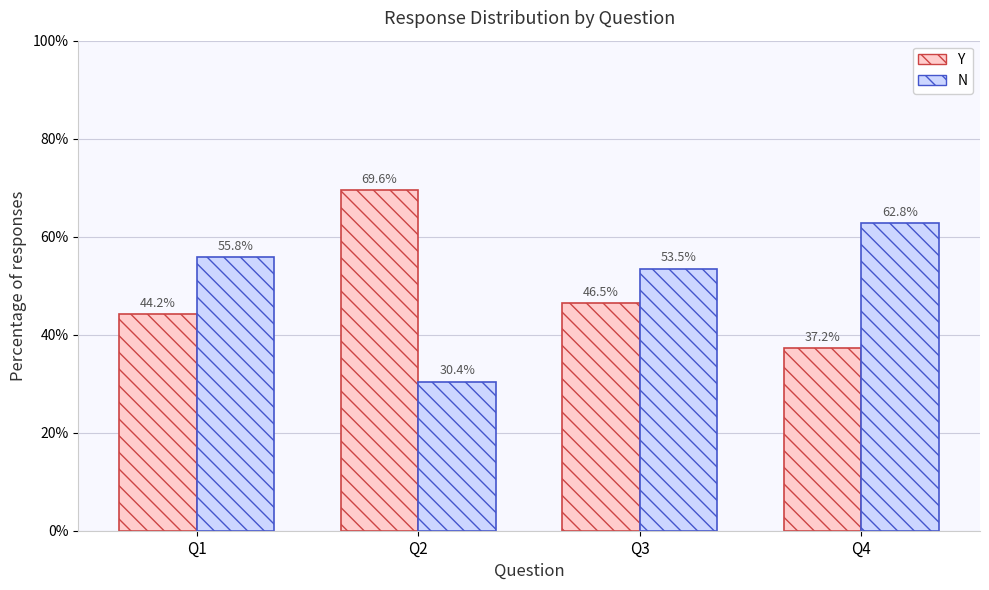

True or false: N has a value of 53.5 at Q3.

True